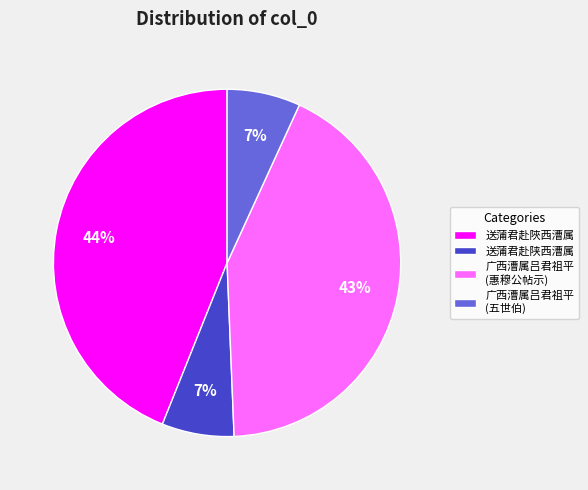

To the nearest percent, what percentage of the pie is 送蒲君赴陜西漕属?

44%